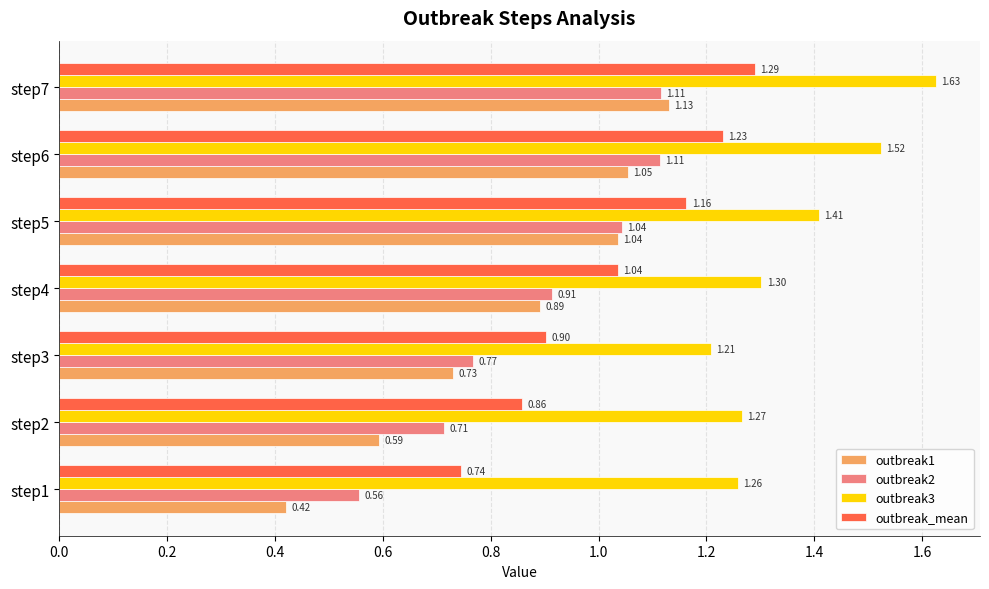

Which series has the widest spread of values?

outbreak1